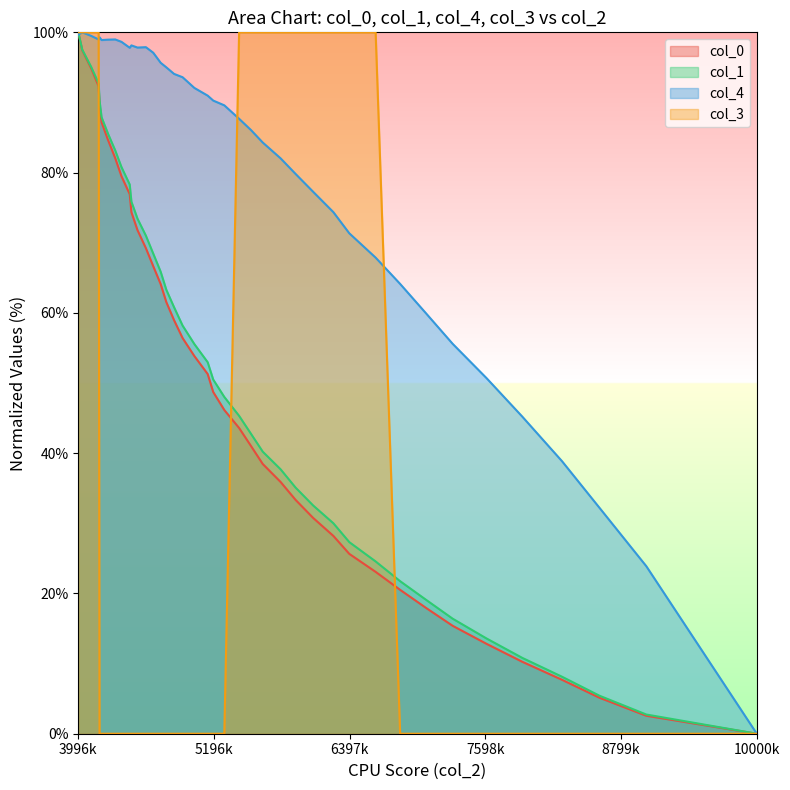

Reading left to right, list all the values displayed in this chart.

col_0: 100.0	97.4	94.9	92.3	89.7	87.2	84.6	82.1	79.5	76.9	74.4	71.8	69.2	66.7	64.1	61.5	59.0	56.4	53.8	51.3	48.7	46.2	43.6	41.0	38.5	35.9	33.3	30.8	28.2	25.6	23.1	20.5	17.9	15.4	12.8	10.3	7.7	5.1	2.6	0.0
col_1: 100.0	97.5	95.1	92.7	90.3	87.9	85.5	83.2	80.8	78.3	75.9	73.4	71.0	68.5	65.9	63.3	60.8	58.2	55.6	53.0	50.5	48.0	45.3	42.8	40.2	37.7	35.1	32.5	30.0	27.3	24.6	21.7	19.1	16.4	13.6	10.8	8.1	5.4	2.7	0.0
col_4: 99.7	100.0	99.5	99.0	99.3	98.9	99.0	99.0	98.6	97.8	98.1	97.8	97.9	97.1	95.7	95.0	94.1	93.6	92.1	91.0	90.3	89.6	87.7	86.1	84.3	82.0	79.8	77.3	74.4	71.3	67.9	64.1	60.0	55.6	50.7	45.2	38.9	32.2	23.9	0.0
col_3: 100.0	100.0	100.0	100.0	0.0	0.0	0.0	0.0	0.0	0.0	0.0	0.0	0.0	0.0	0.0	0.0	0.0	0.0	0.0	0.0	0.0	0.0	100.0	100.0	100.0	100.0	100.0	100.0	100.0	100.0	100.0	0.0	0.0	0.0	0.0	0.0	0.0	0.0	0.0	0.0